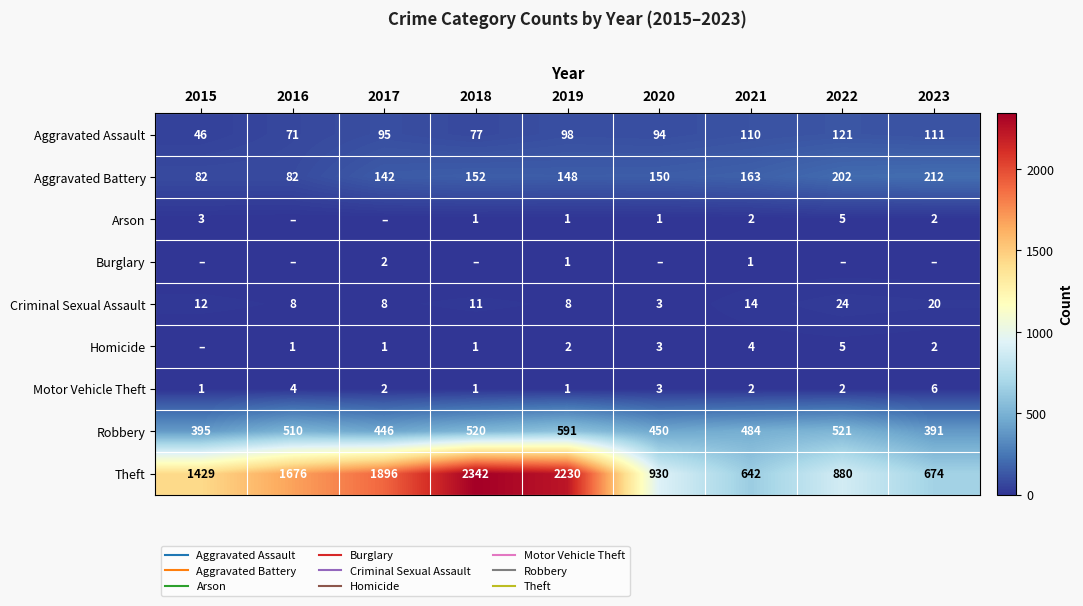

At which label is Theft closest to 1492?

2015